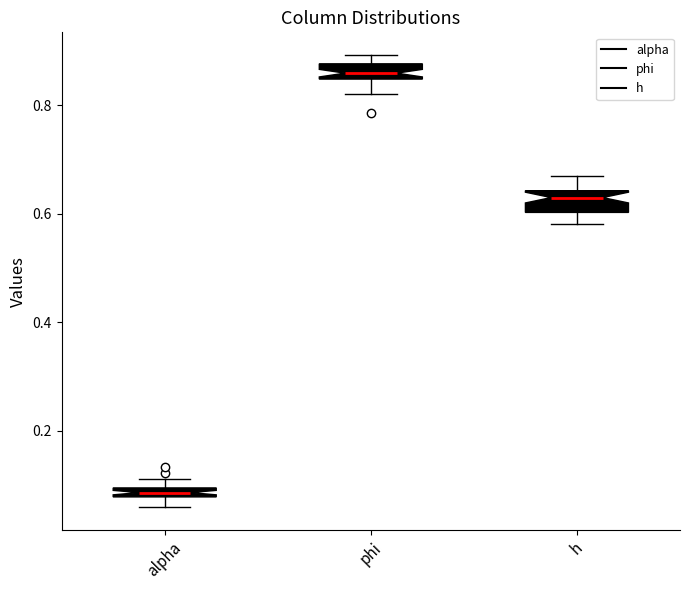

Where does the lower whisker of the box for h end on the y-axis? The values are not printed on the chart, so give them approximately, as read against the axis.

0.58